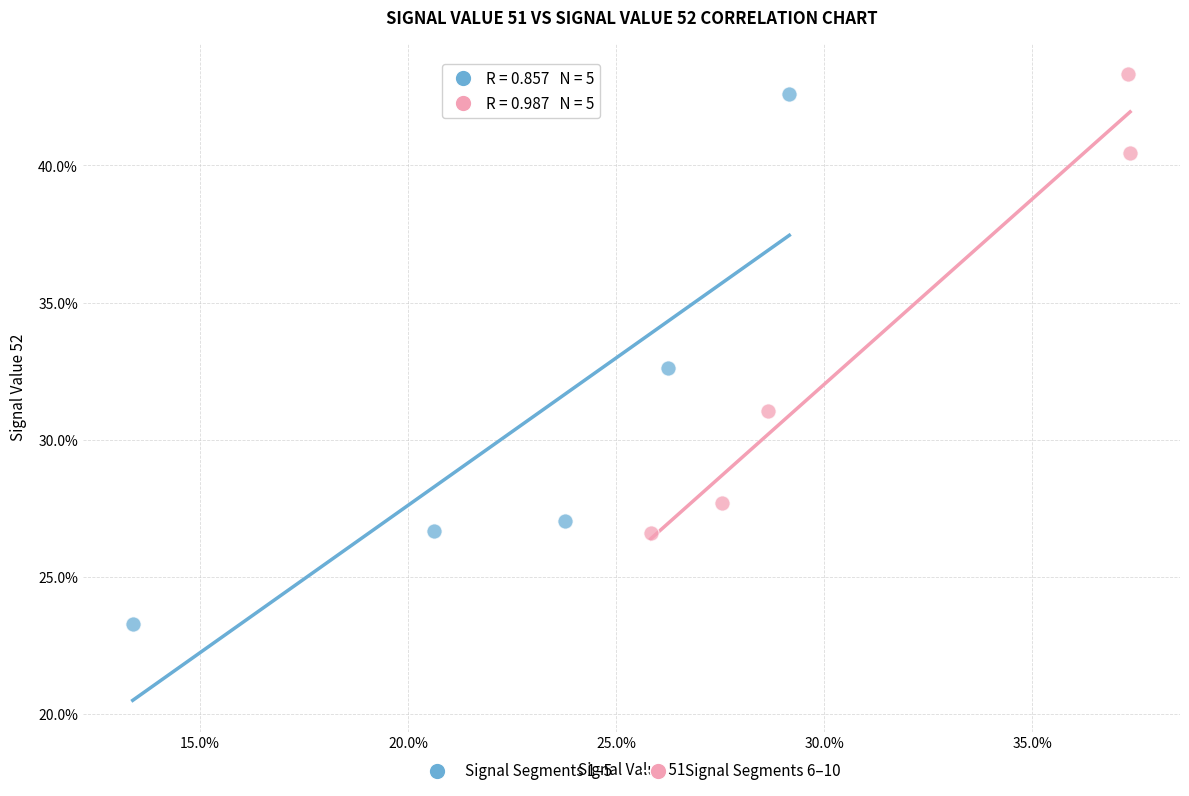

Which series reaches the minimum Y coordinate?

Signal Segments 1–5